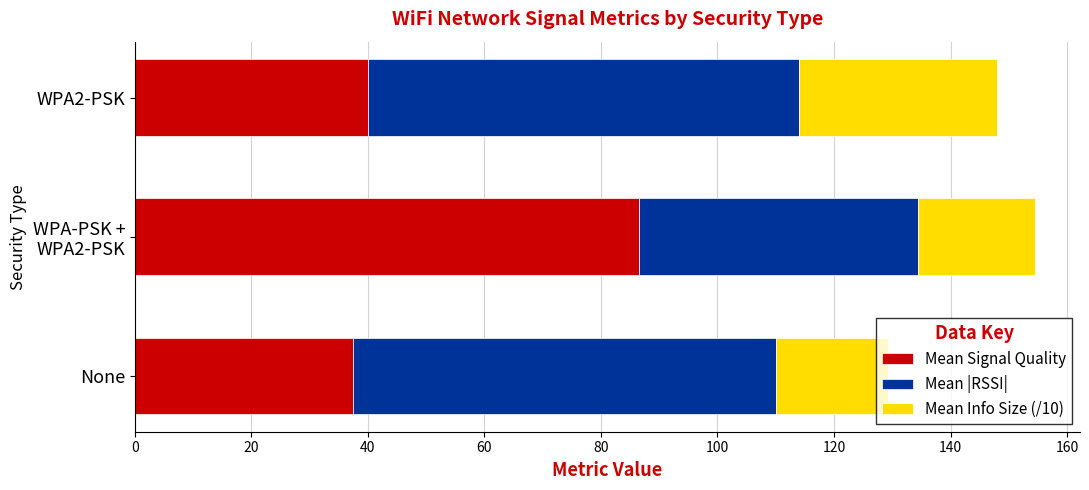

What is the average value of the Mean Signal Quality series?

54.6